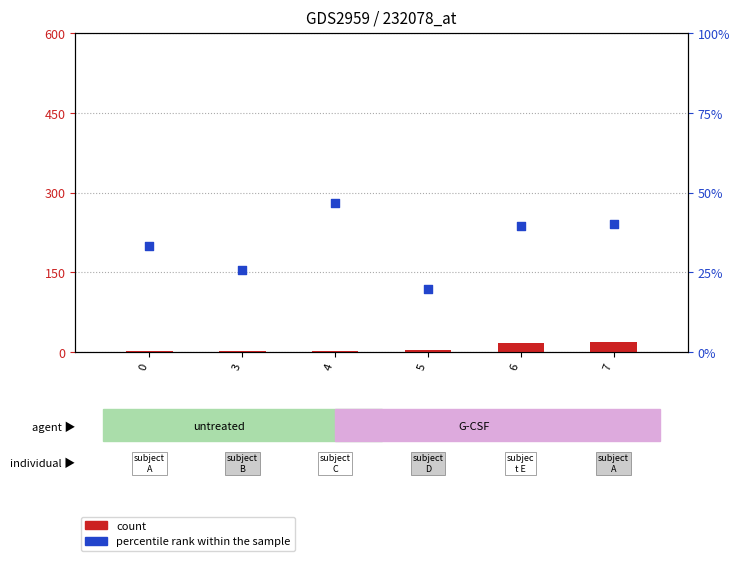

Which series contains the highest Y value?

percentile rank within the sample